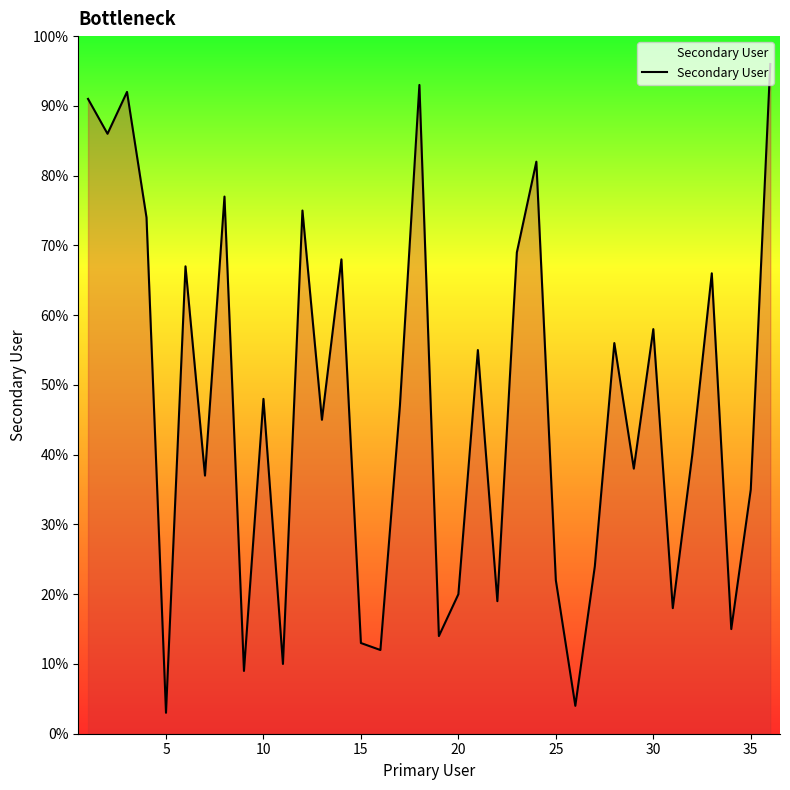

What is the smallest value displayed?

3